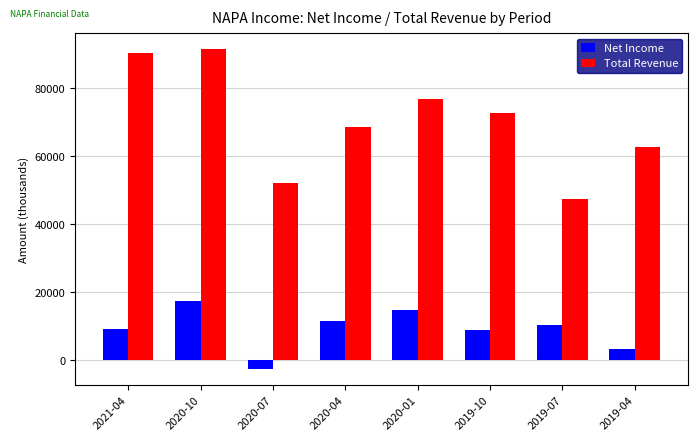

What is the maximum value for Total Revenue?

91600